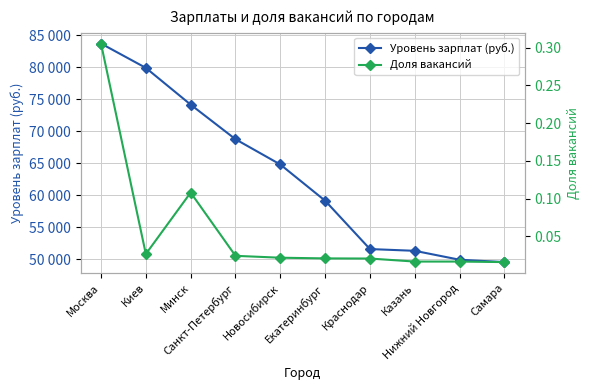

Rank the categories by Доля вакансий value from lowest to highest.

Самара, Казань, Нижний Новгород, Краснодар, Екатеринбург, Новосибирск, Санкт-Петербург, Киев, Минск, Москва